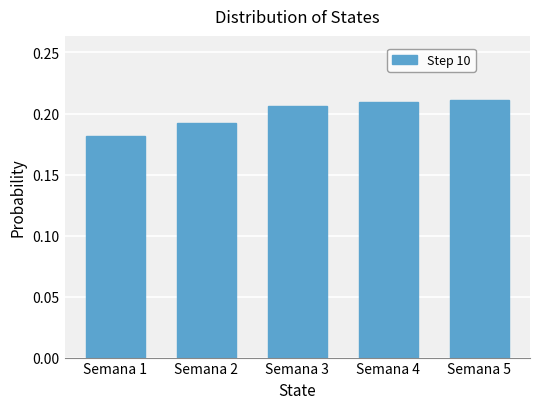

Count the values in the range 0 to 1.

5